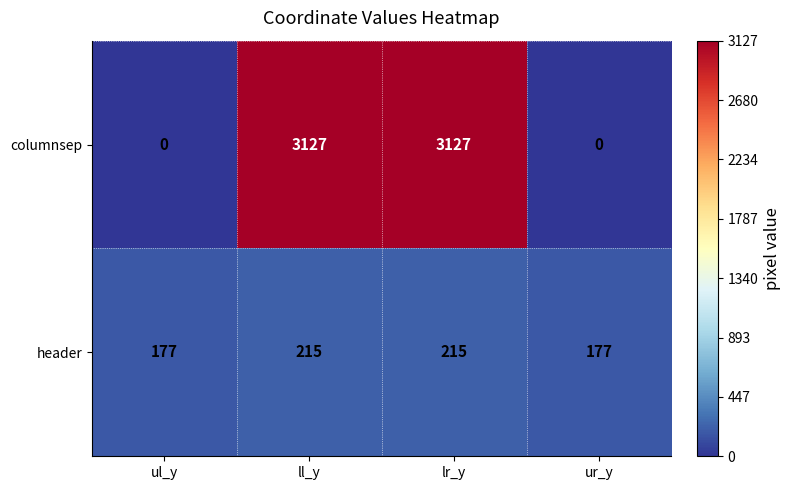

The columnsep series shows 3127 at lr_y. True or false?

True